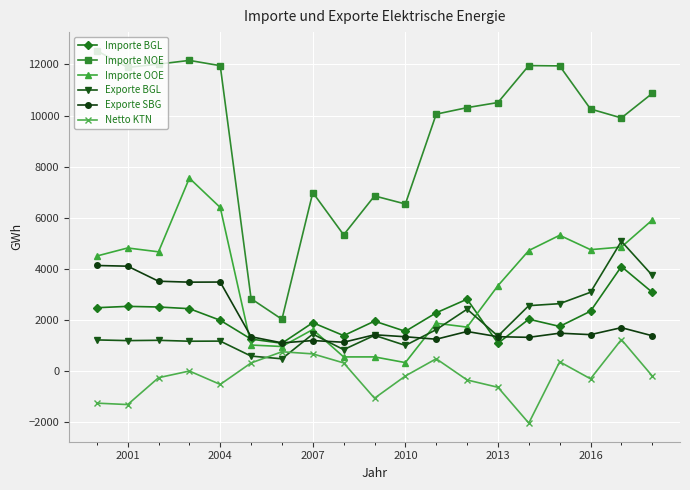

Which series has the largest range (max minus min)?

Importe NOE